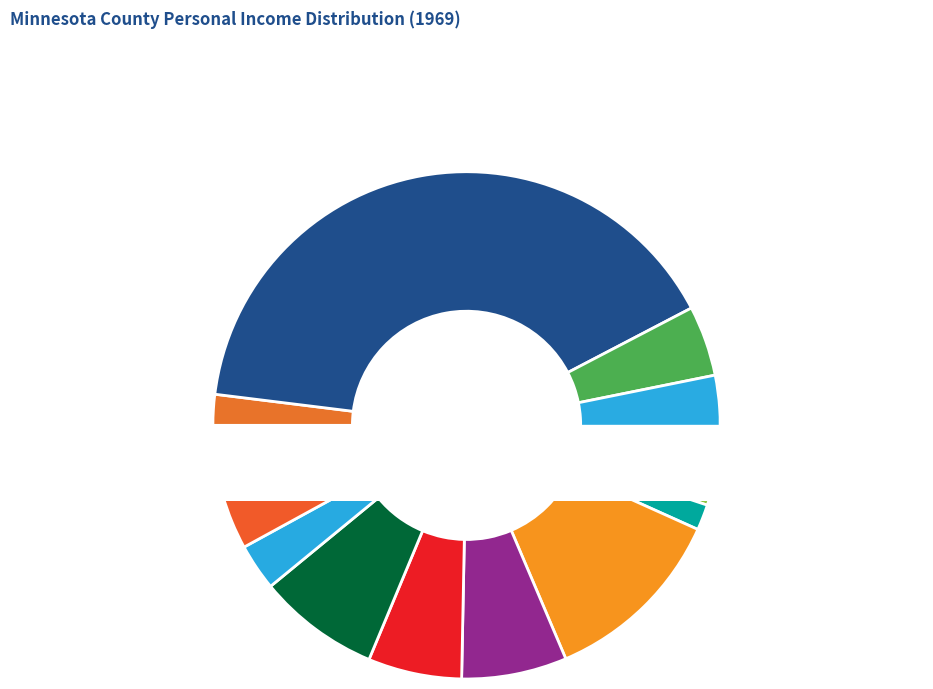

True or false: Per capita personal income accounts for 0% of the total.

True